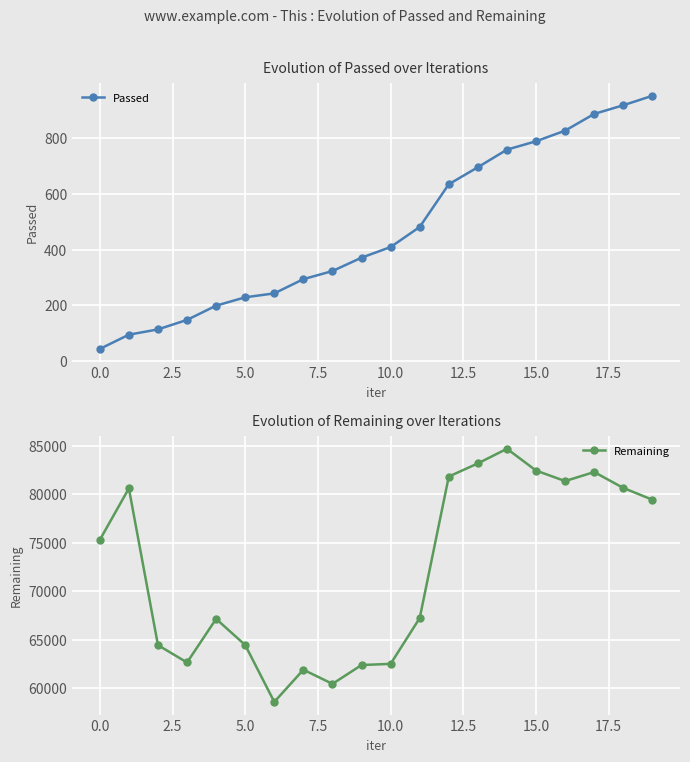

The value of Passed at 10.0 is 409. True or false?

True